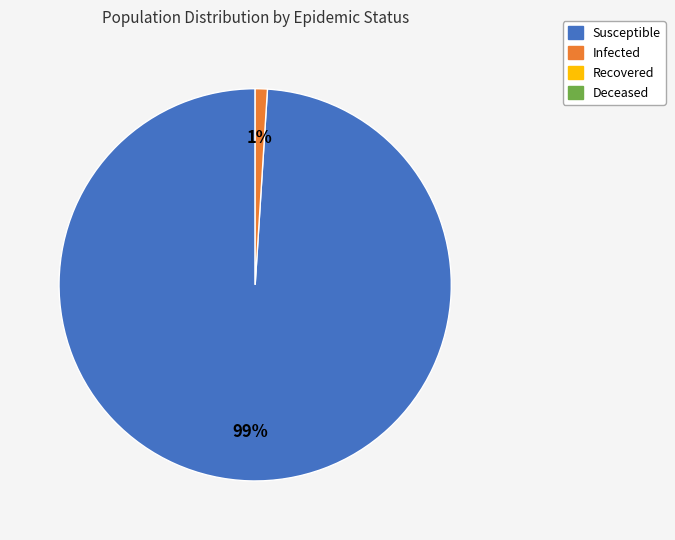

To the nearest percent, what is the average slice percentage?

50%